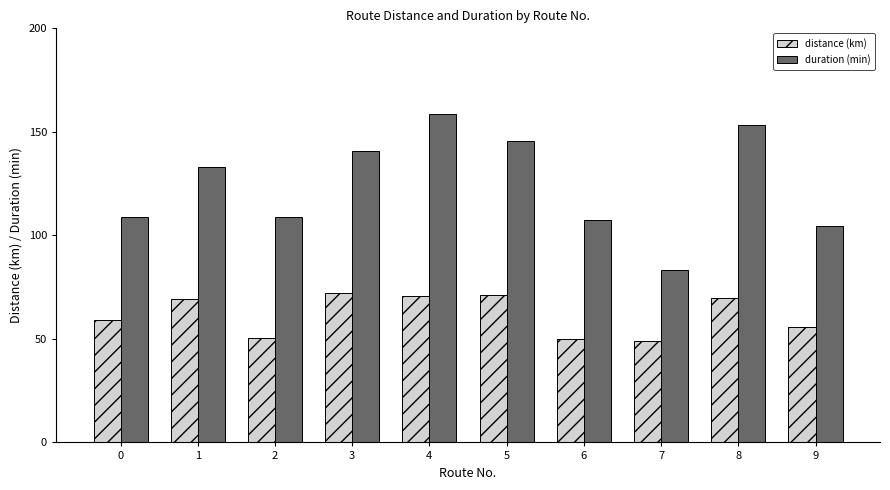

At how many categories does at least one series exceed 155?

1